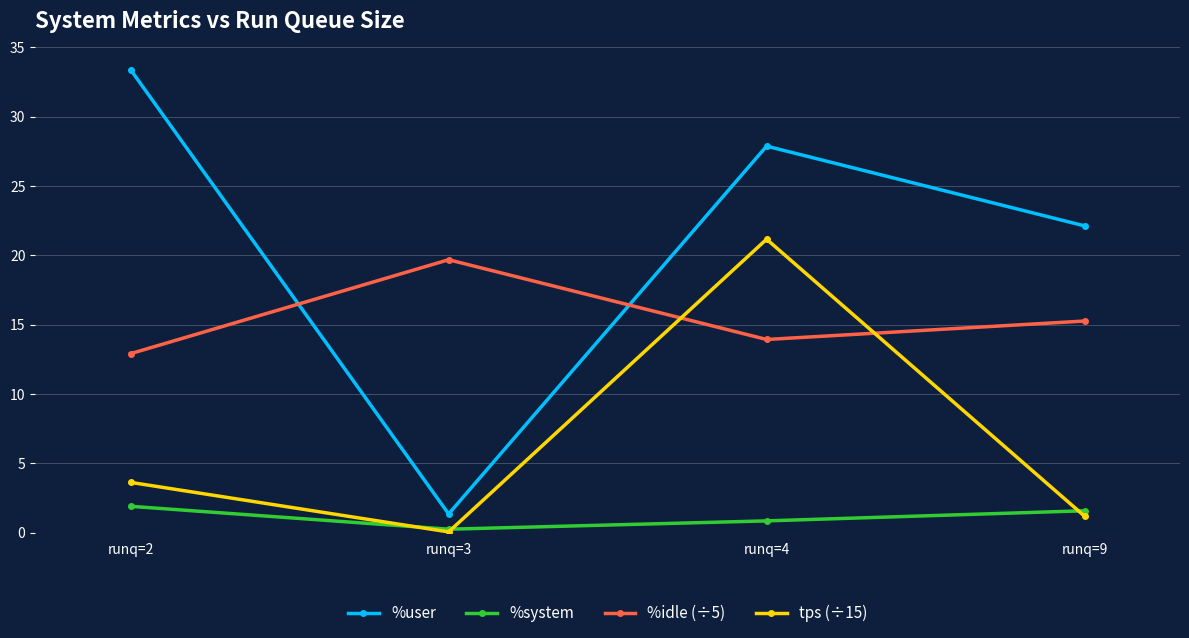

What value does the %idle (÷5) series have at runq=9?

15.3